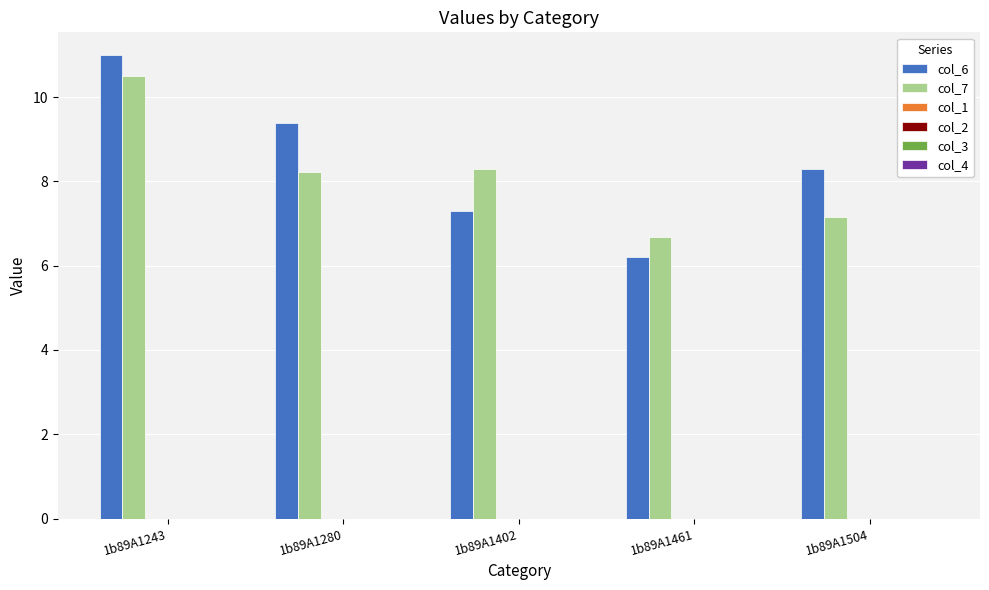

List the series in order of their peak value, highest first.

col_6, col_7